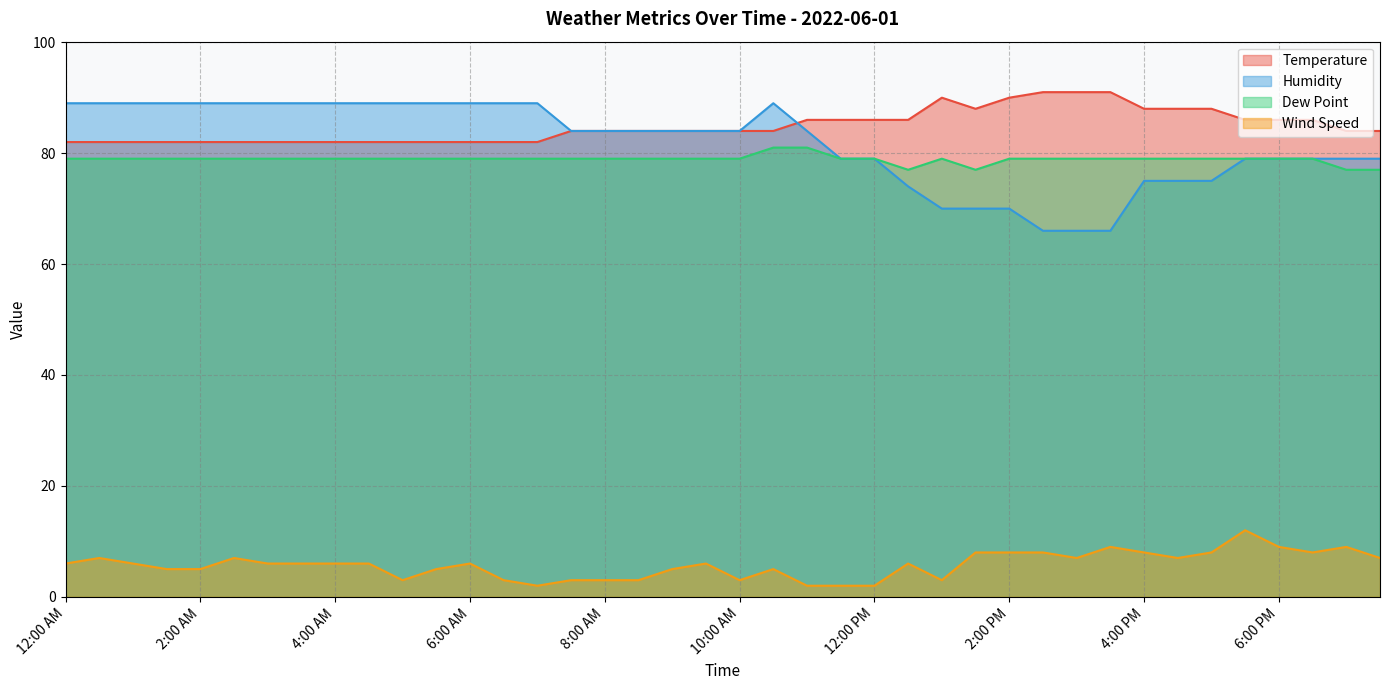

How many Humidity values are between 79 and 89?

30